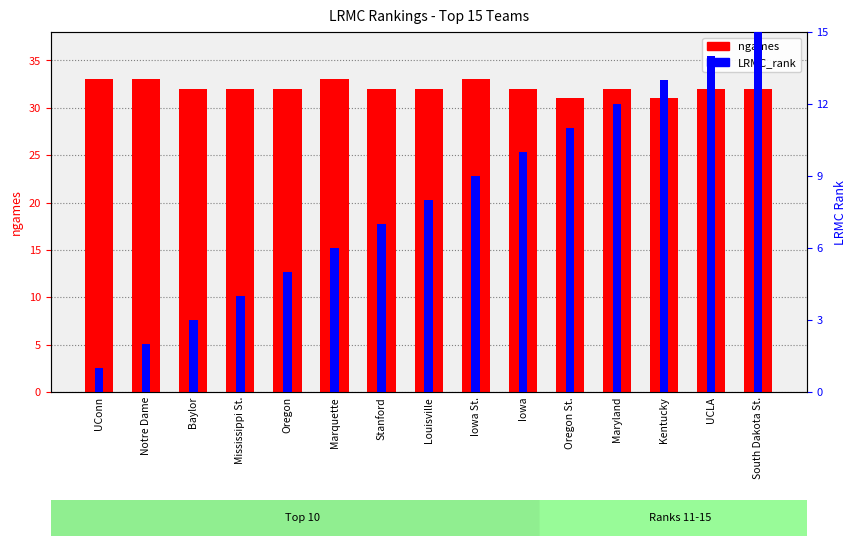

Does the chart contain any negative values?

No